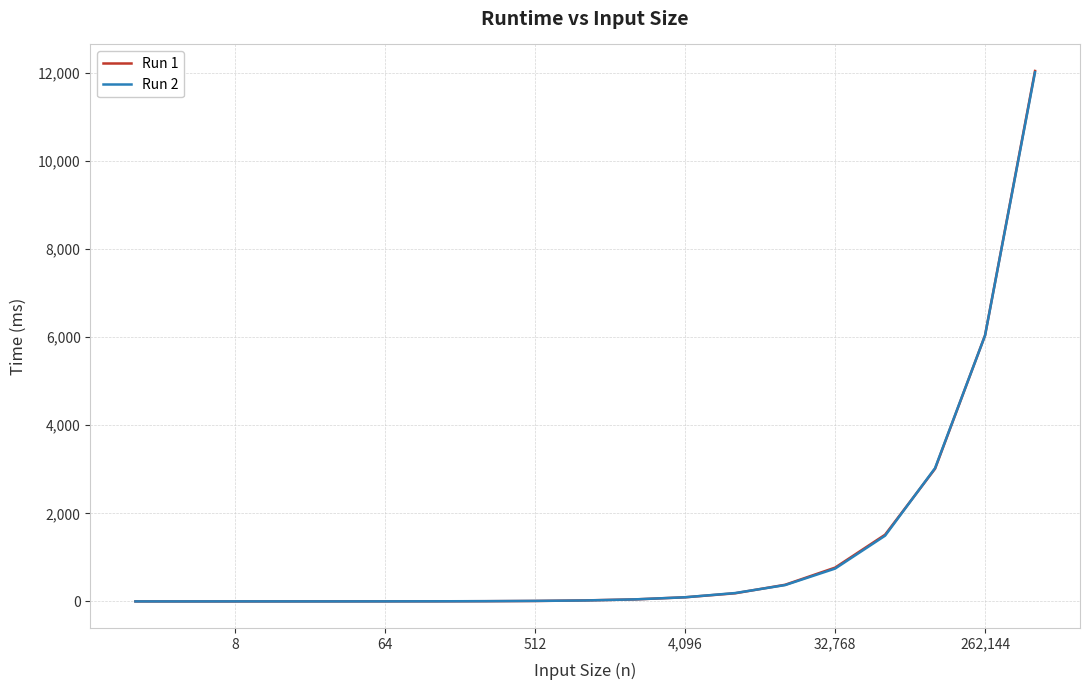

Count the number of categories in the chart.

19